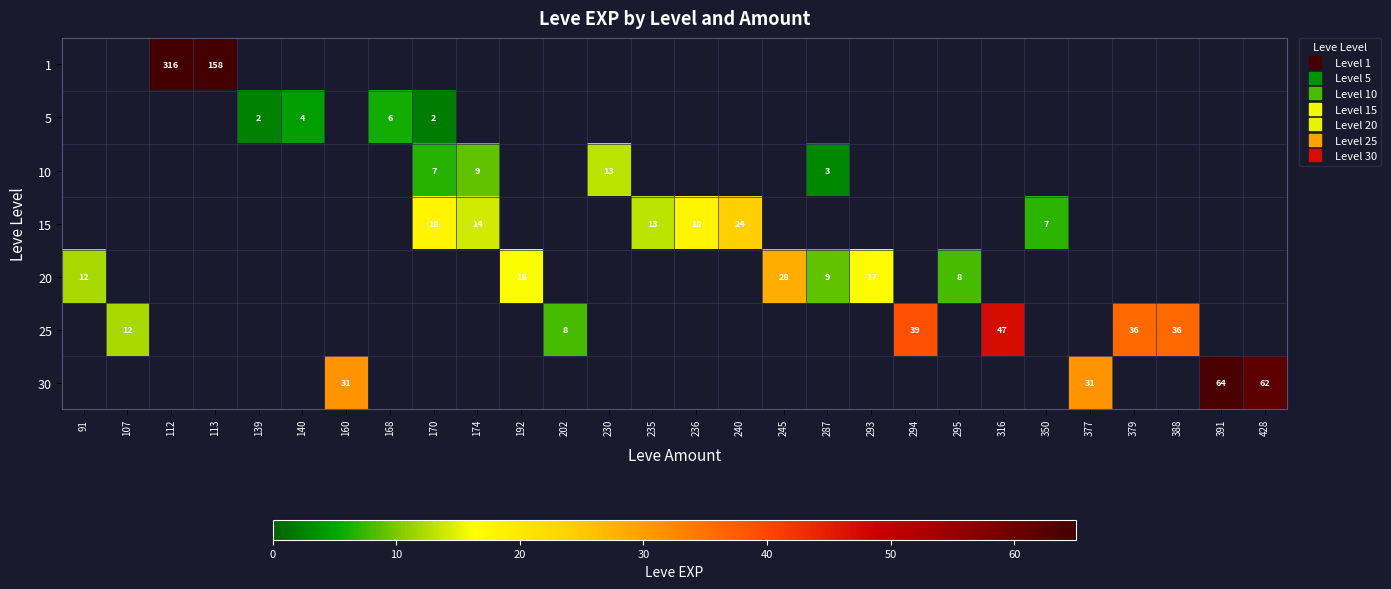

How many values in 25 are above zero?

6